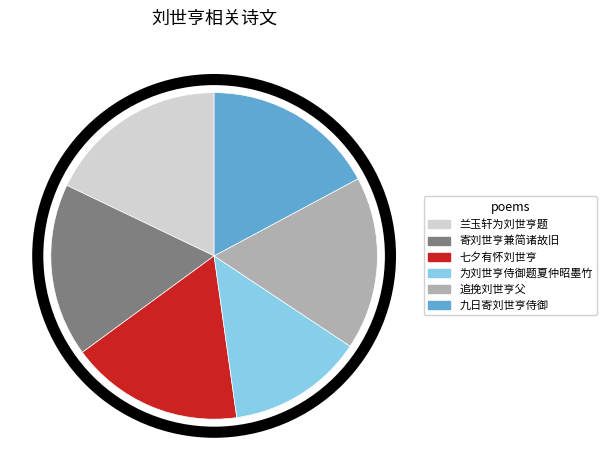

Which has a higher value, 七夕有怀刘世亨 or 兰玉轩为刘世亨题?

兰玉轩为刘世亨题